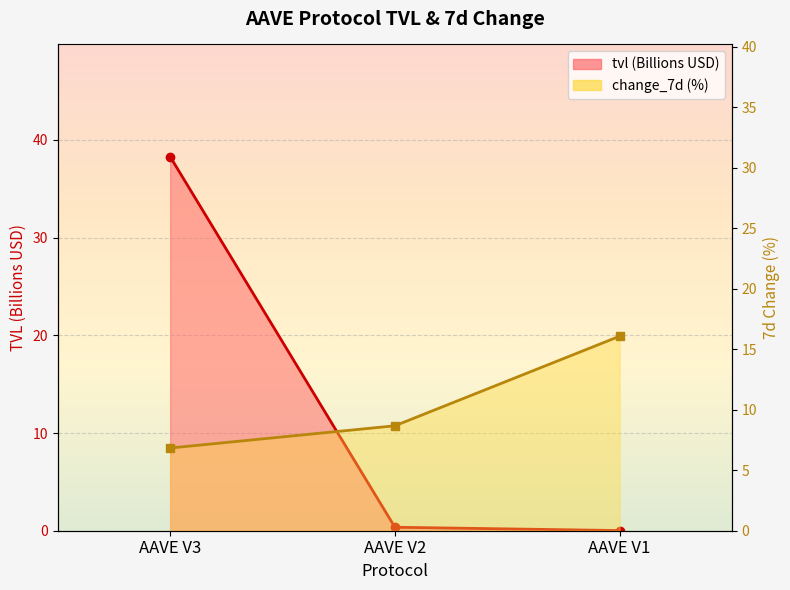

The value of tvl line at AAVE V2 is 0.6. True or false?

False